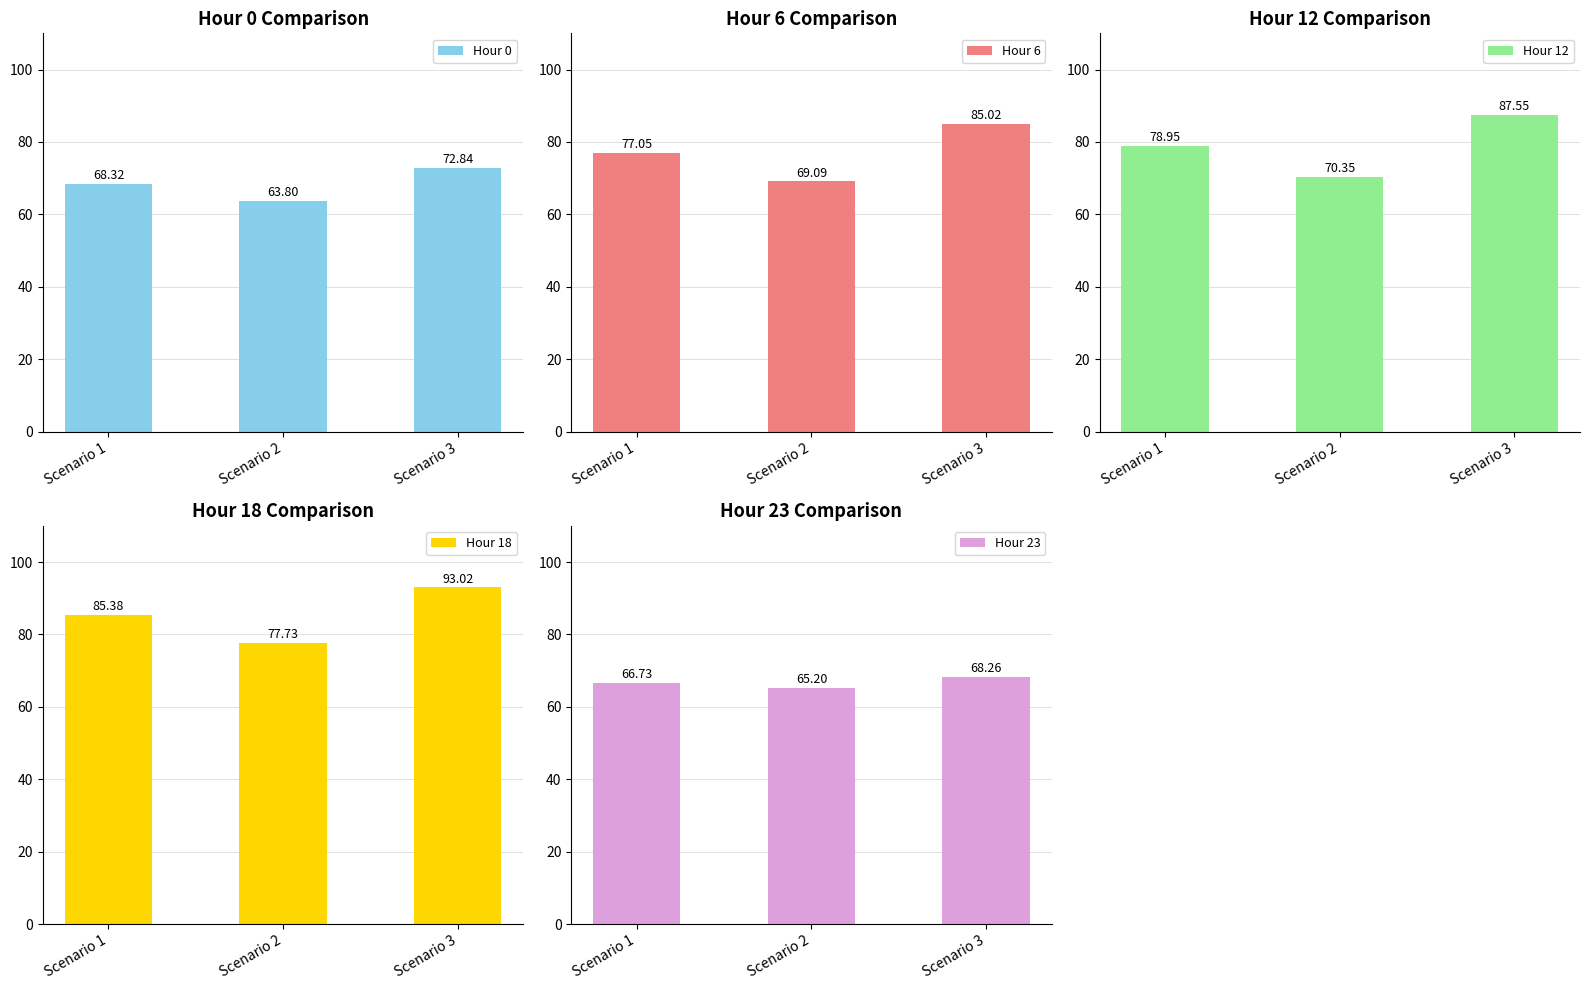

Reading left to right, transcribe all the data shown in this chart.

Hour 0: Scenario 1=68.3	Scenario 2=63.8	Scenario 3=72.8
Hour 6: Scenario 1=77.1	Scenario 2=69.1	Scenario 3=85.0
Hour 12: Scenario 1=78.9	Scenario 2=70.3	Scenario 3=87.5
Hour 18: Scenario 1=85.4	Scenario 2=77.7	Scenario 3=93.0
Hour 23: Scenario 1=66.7	Scenario 2=65.2	Scenario 3=68.3